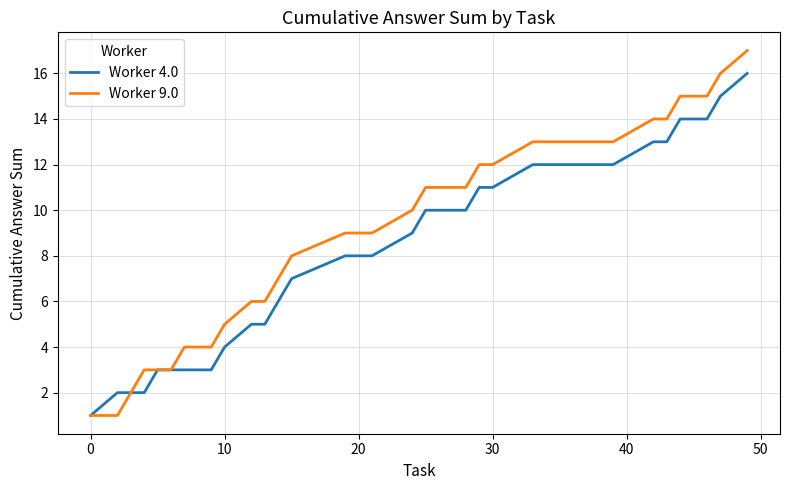

Is it true that worker equals 6 at 9?

False